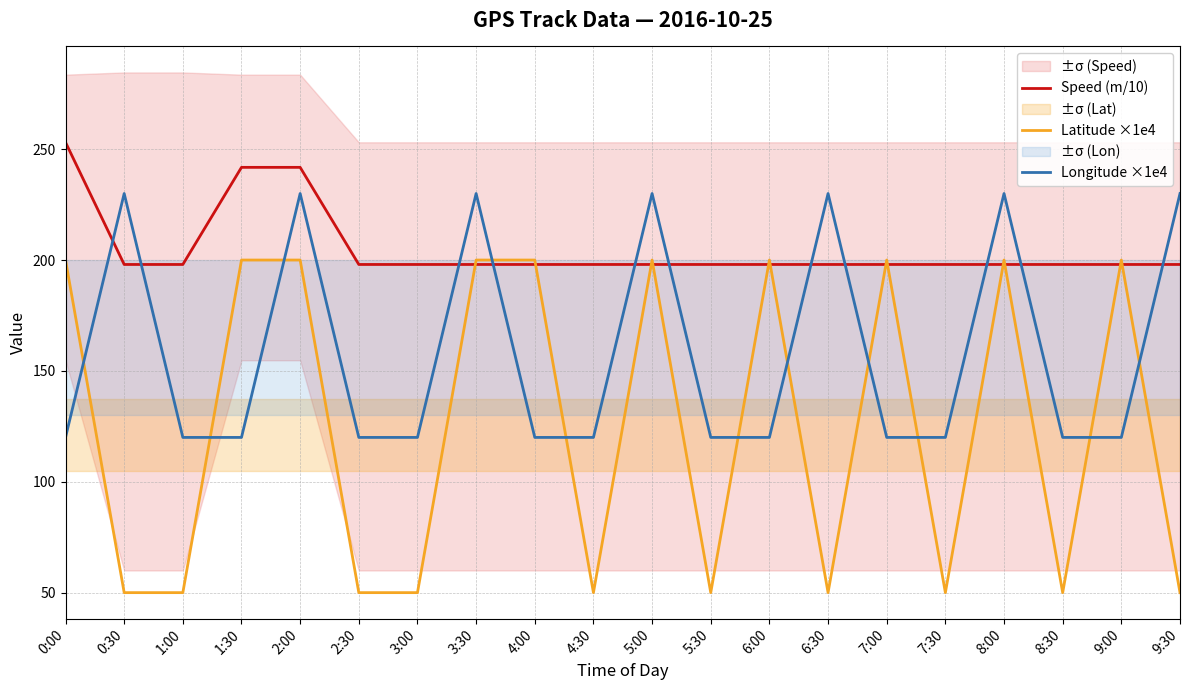

Which series has the largest range (max minus min)?

Latitude ×1e4